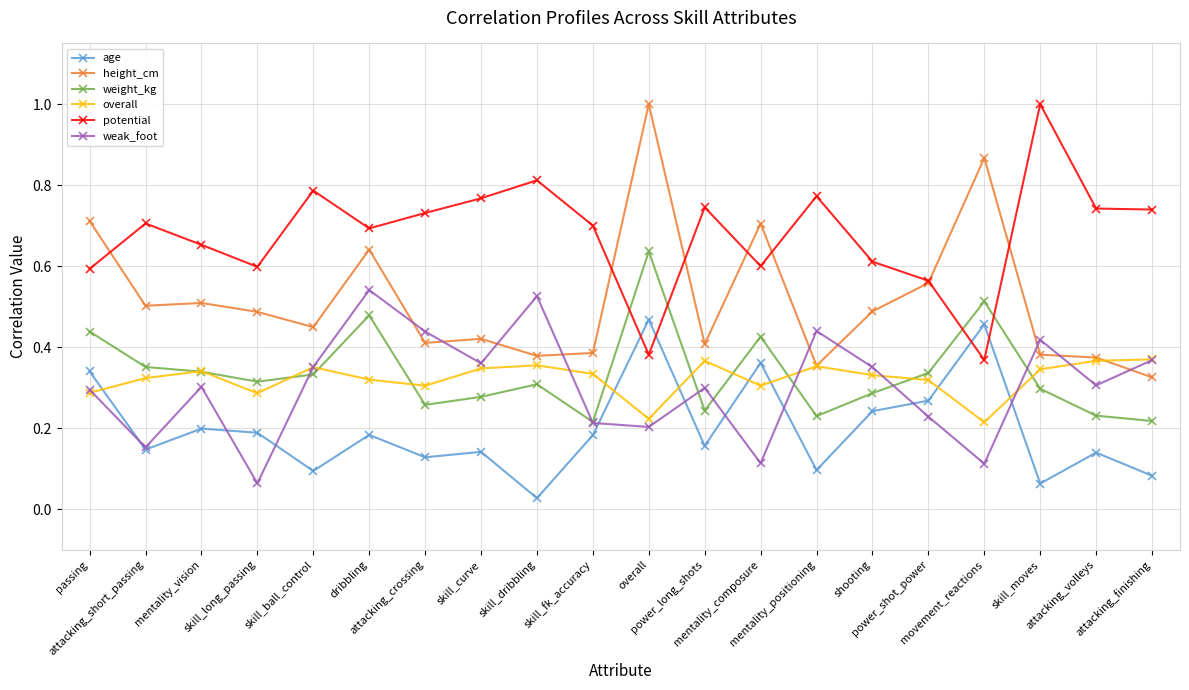

What is the label of the 15th point from the left?

shooting